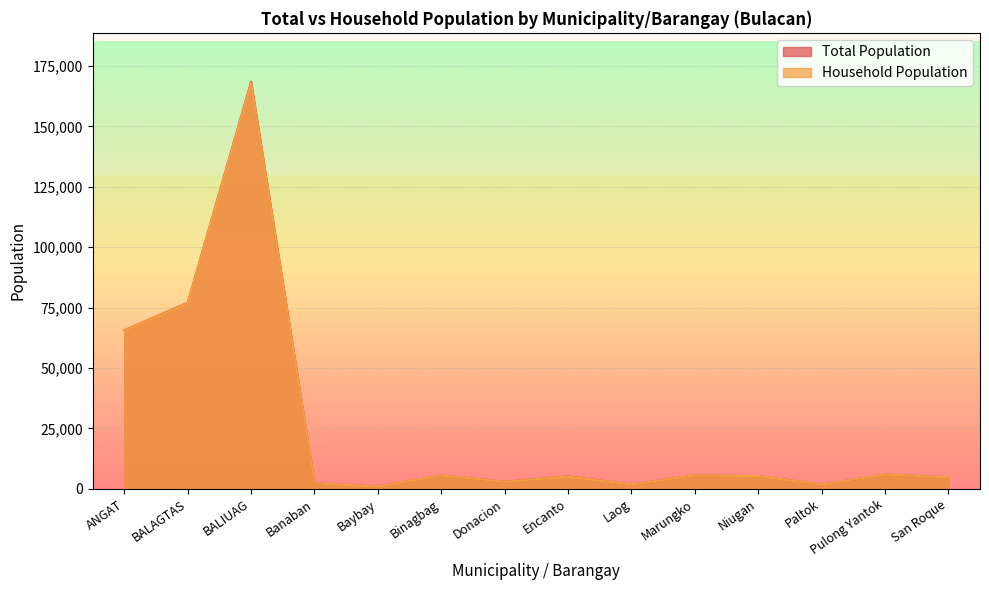

True or false: Household Population and Total Population intersect in this chart.

False